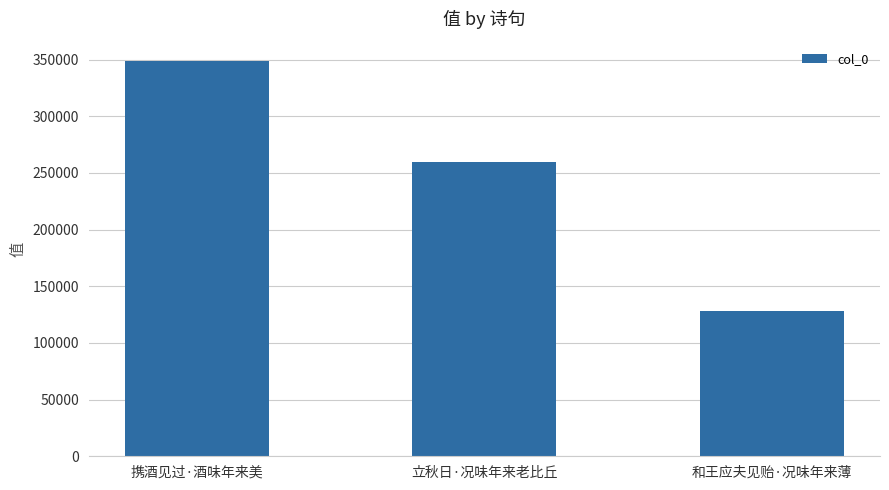

What is the average value?

245351